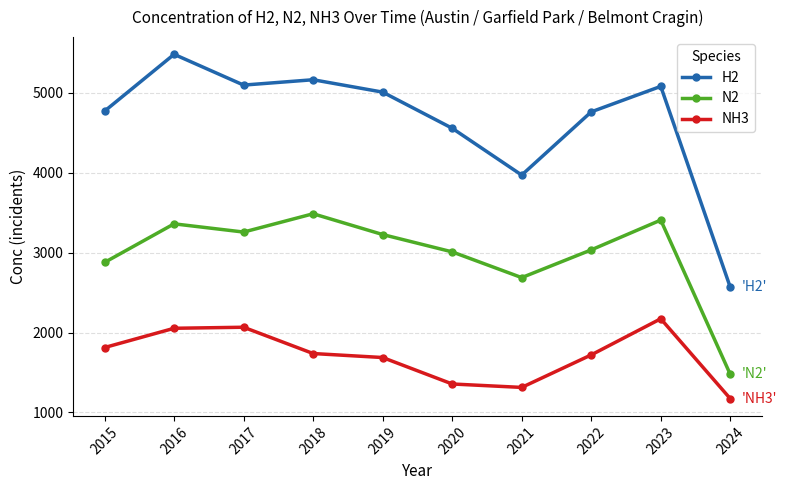

How many interior local peaks does the NH3 series have?

2